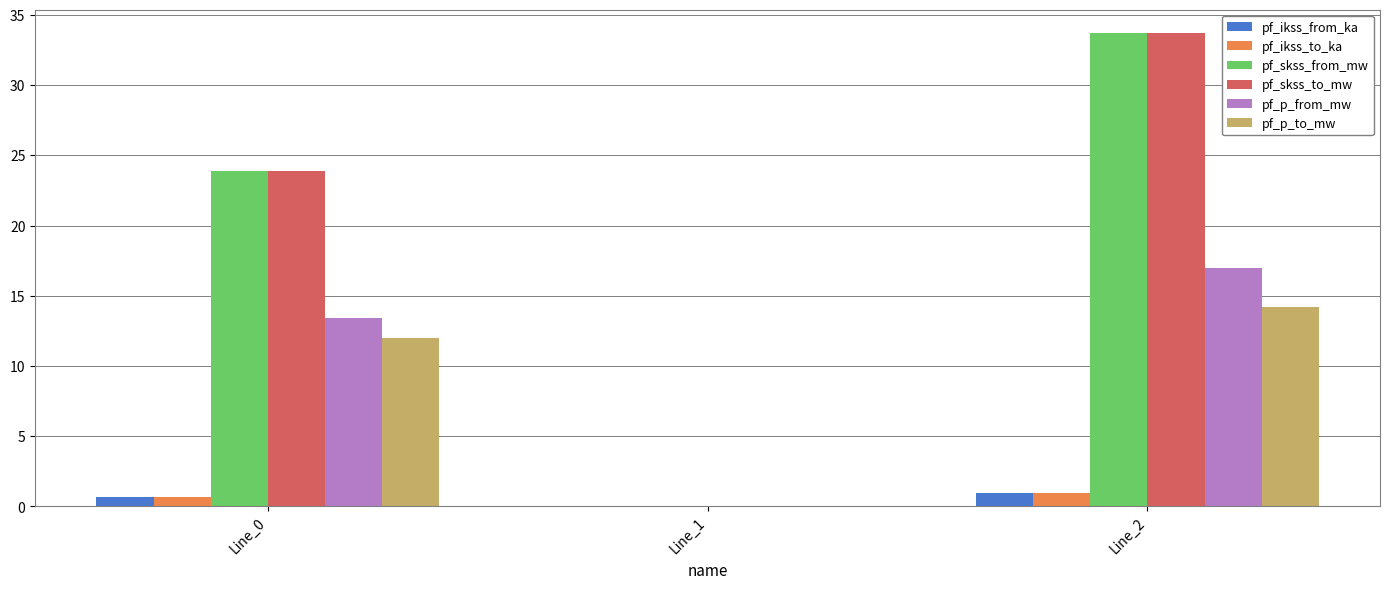

What is the sum of all pf_skss_from_mw values?

57.6